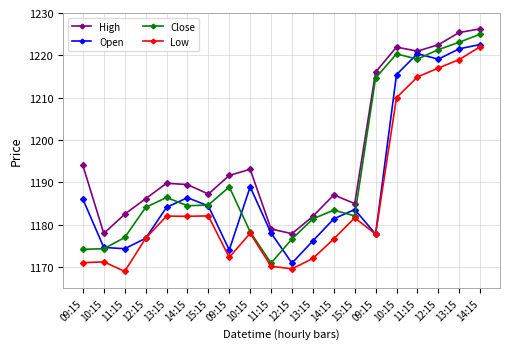

At which category does Open reach its first local peak?

14:15